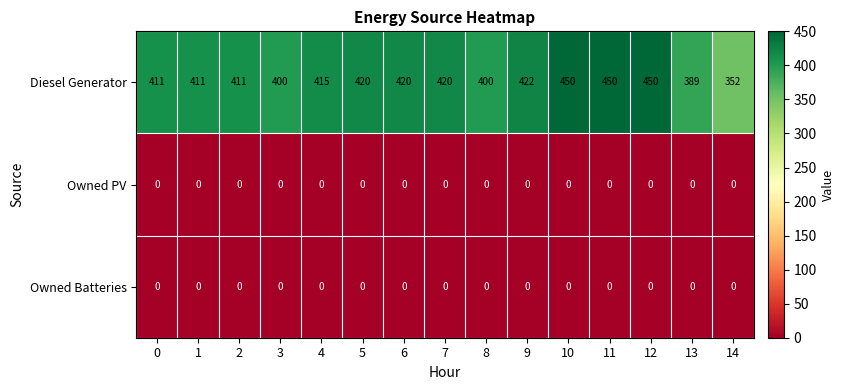

Between 2 and 7, which series saw the biggest shift?

Diesel Generator